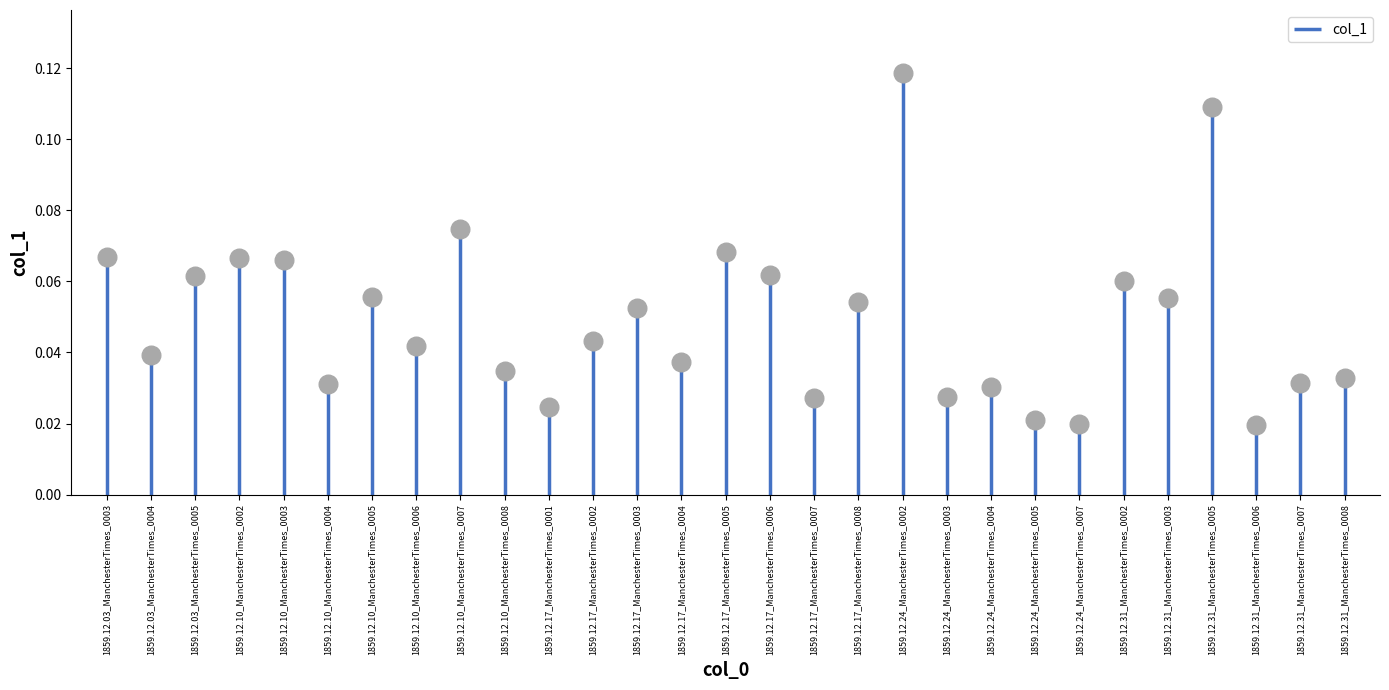

Between 1859.12.24_ManchesterTimes_0002 and 1859.12.10_ManchesterTimes_0008, which is larger?

1859.12.24_ManchesterTimes_0002